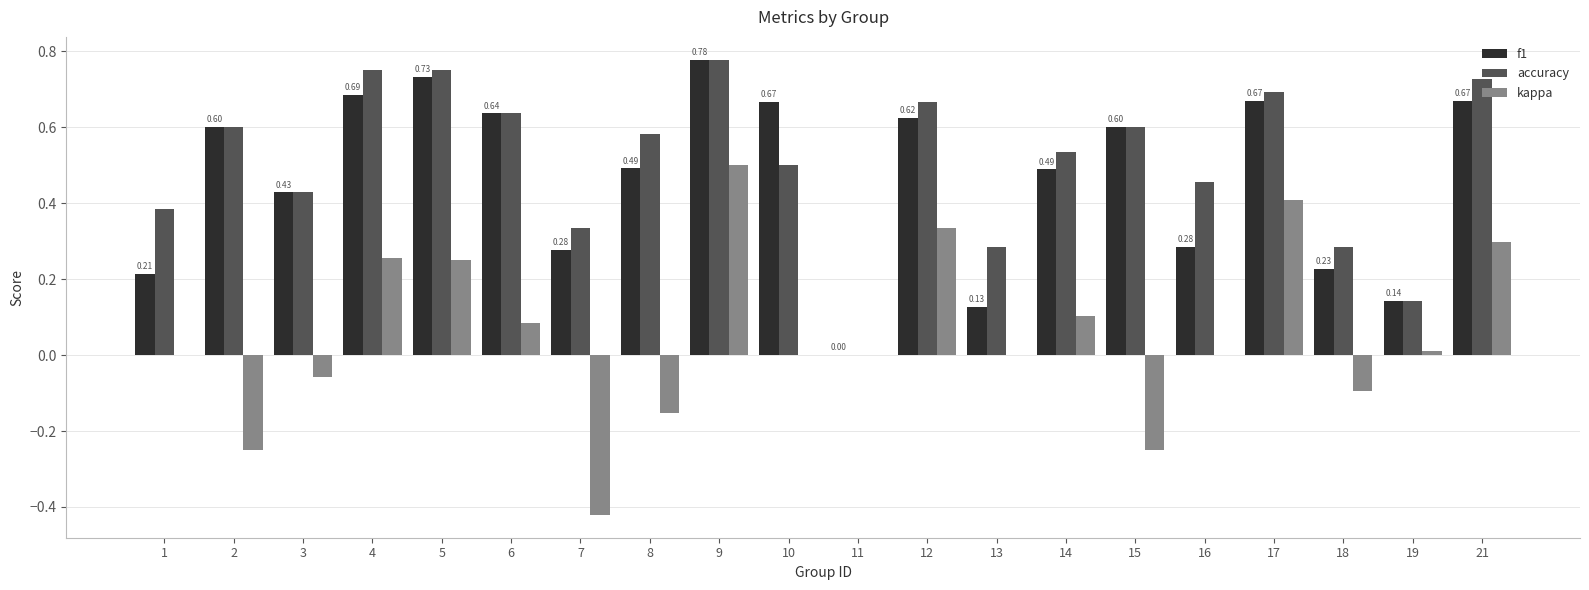

Does the chart contain stacked bars?

No